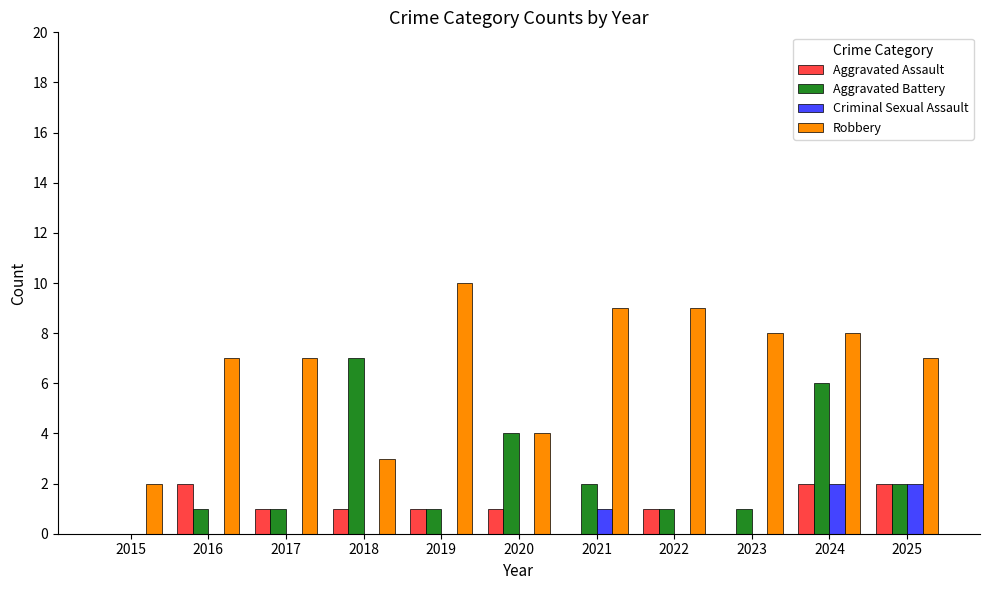

At which category is the sum across all series the highest?

2024